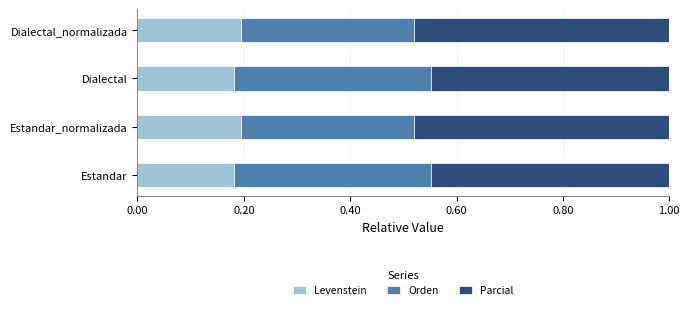

The Levenstein series shows 0.1 at Dialectal. True or false?

False